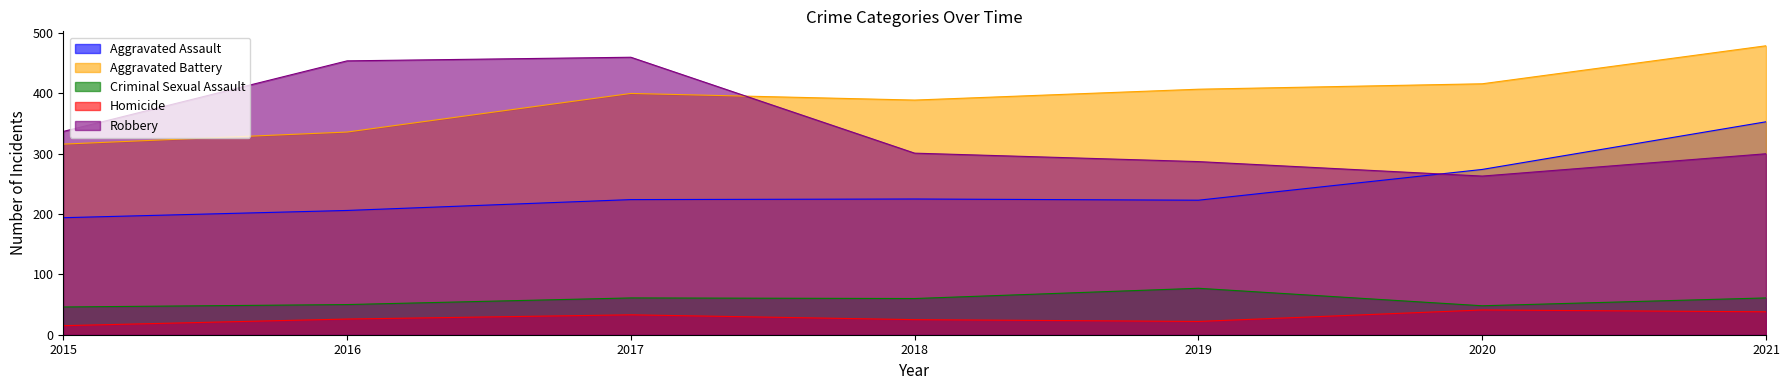

Between 2019 and 2020, which is larger?

2020